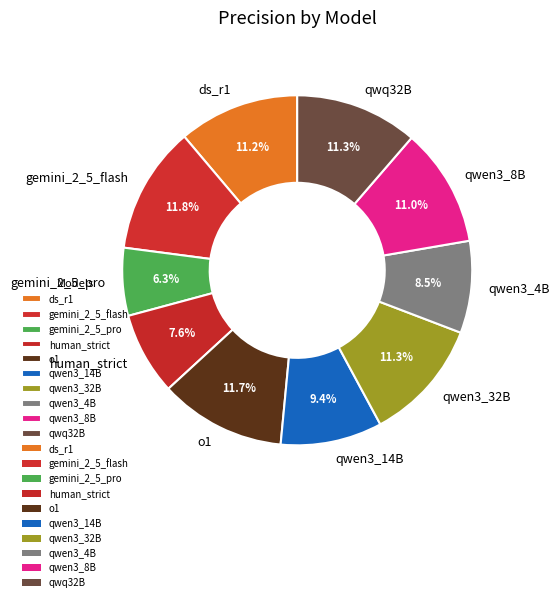

Is the sum of gemini_2_5_pro and qwen3_8B greater than half?

No